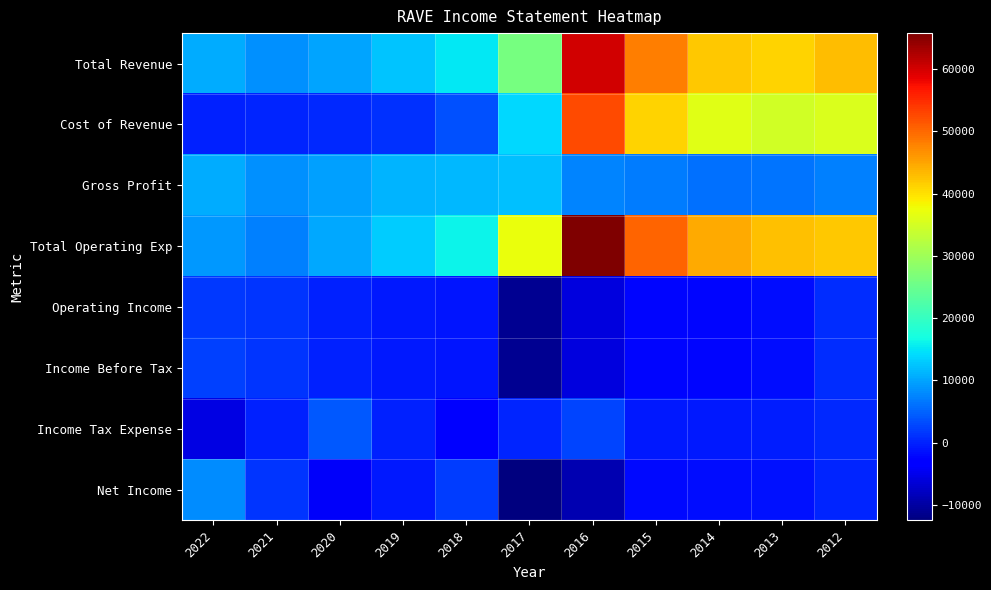

At 2020, list the series in order from largest to smallest.

Total Operating Exp, Total Revenue, Gross Profit, Income Tax Expense, Cost of Revenue, Operating Income, Income Before Tax, Net Income